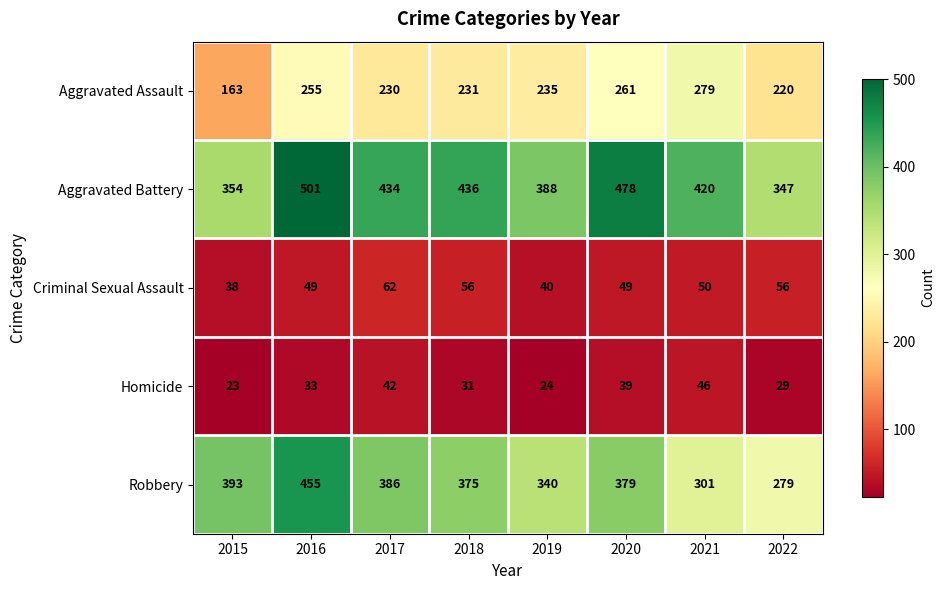

Which series has the largest total across all categories?

Aggravated Battery